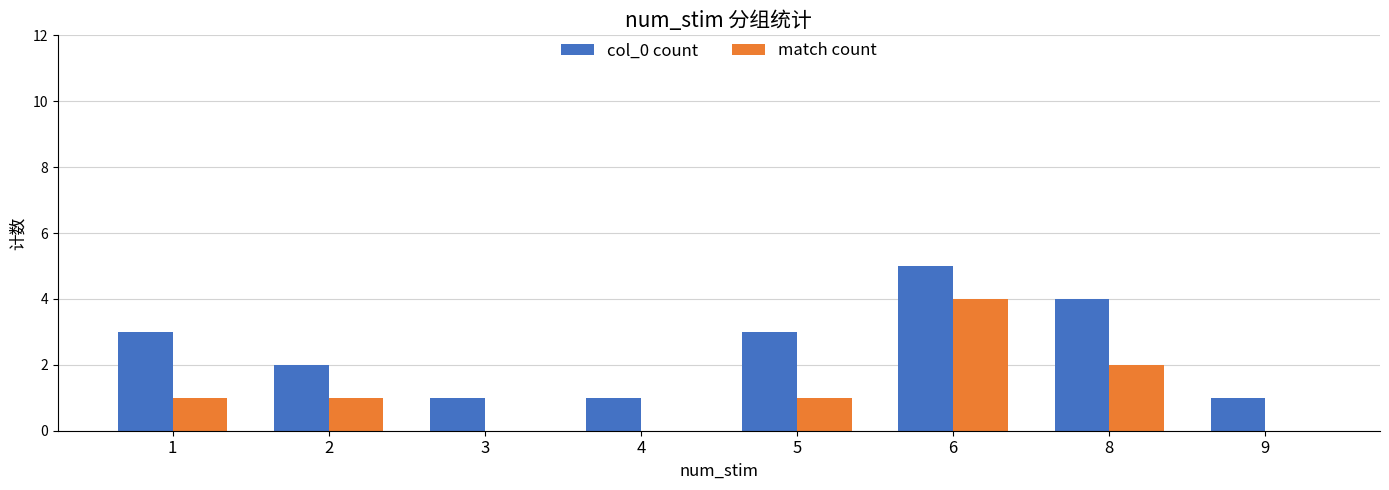

Which series has the largest total across all categories?

col_0 count